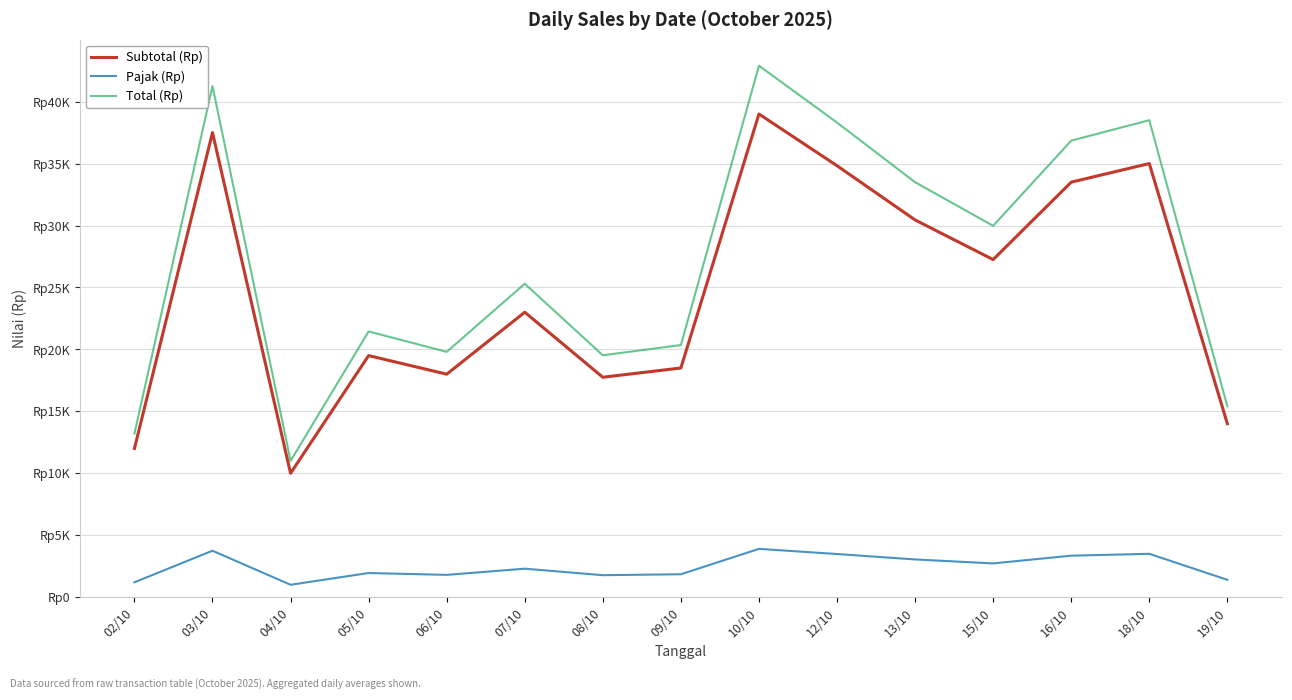

What is the maximum value for Pajak (Rp)?

3900